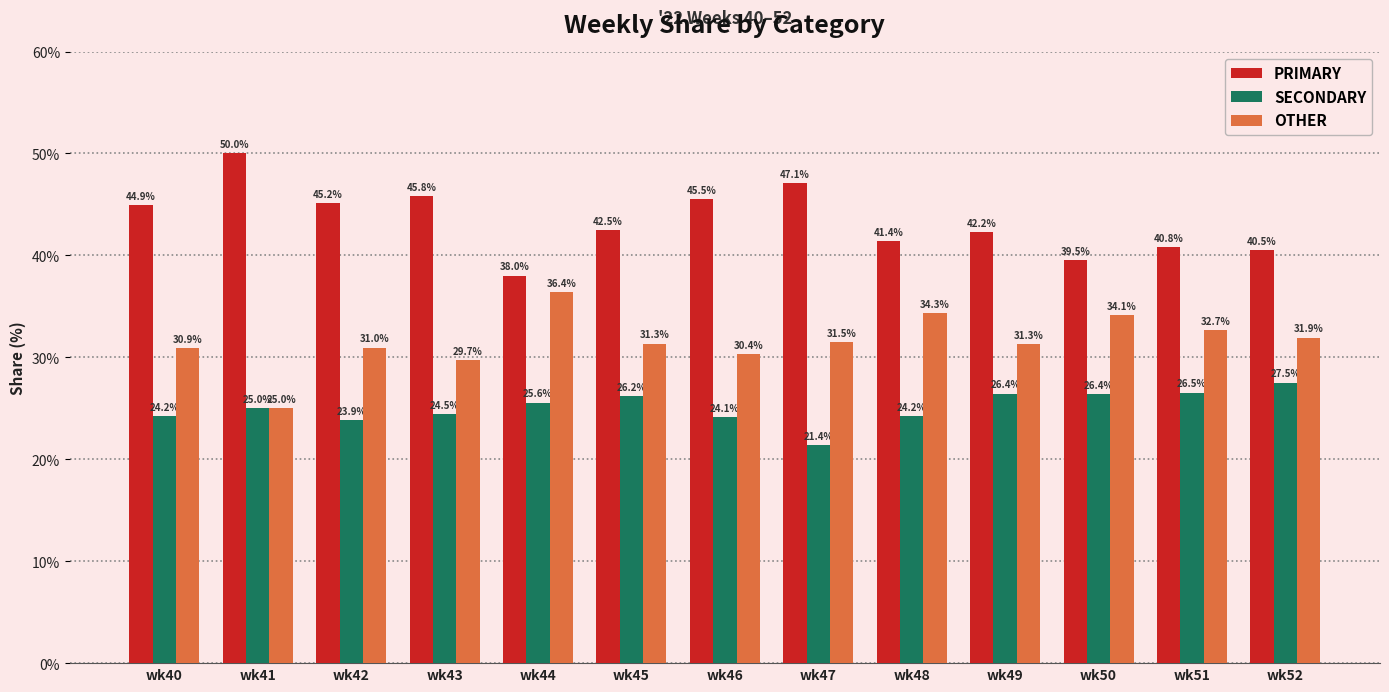

What is the total value across all series at wk48?

100.0